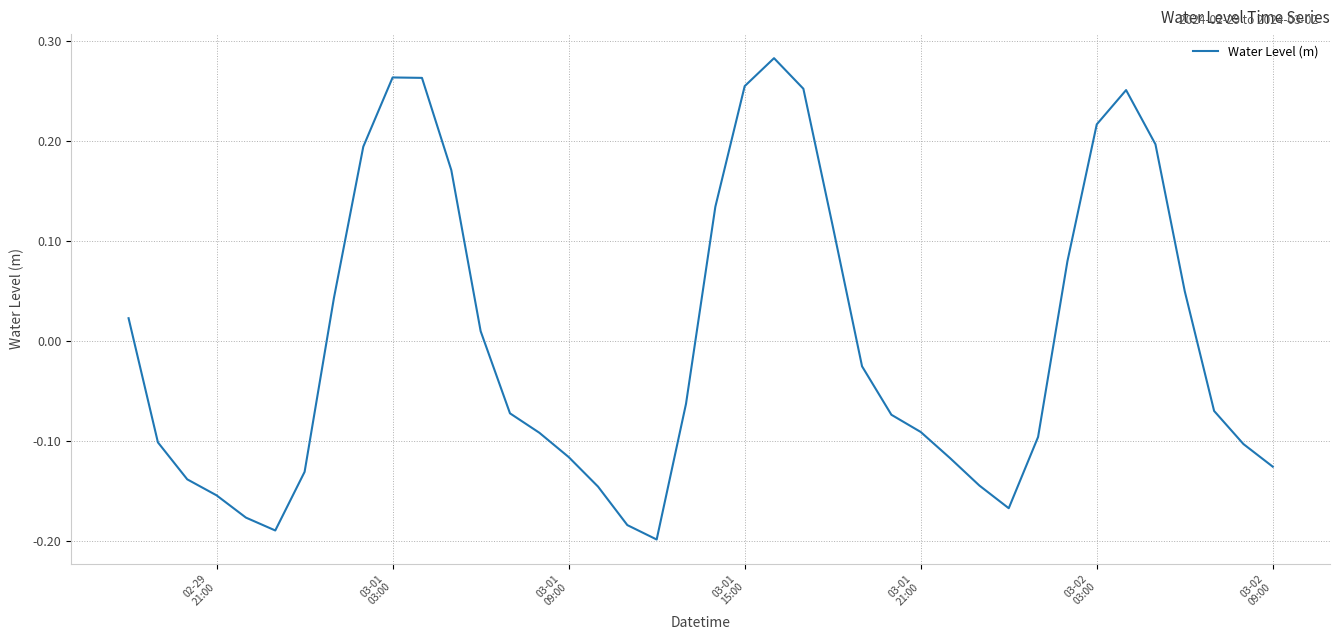

What is the difference between the maximum and minimum values?

0.5